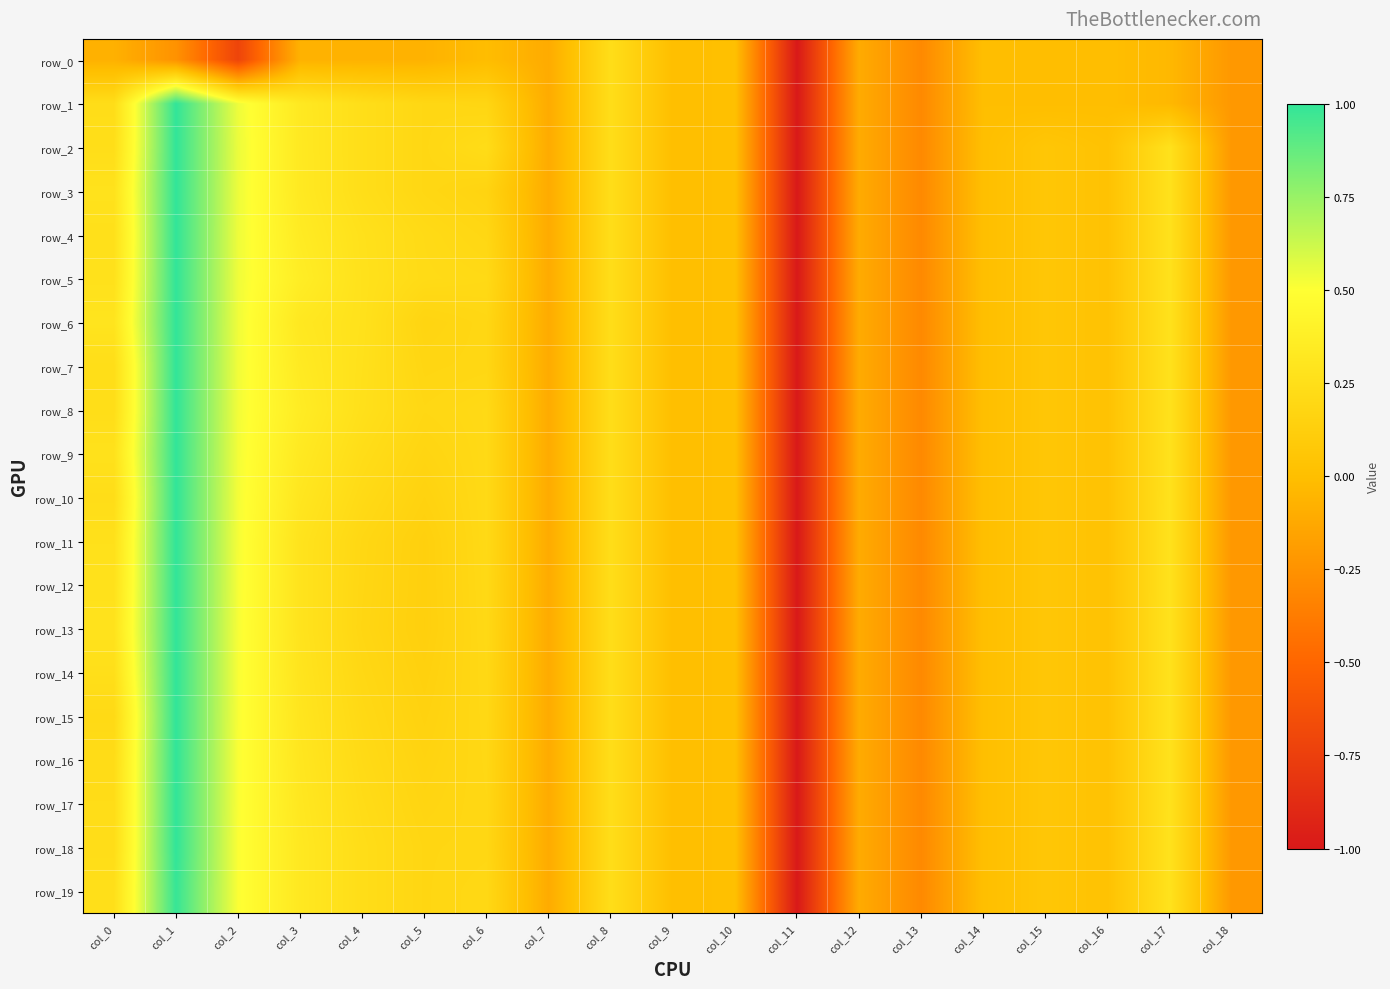

The value of row_15 at col_1 is 0.4. True or false?

False